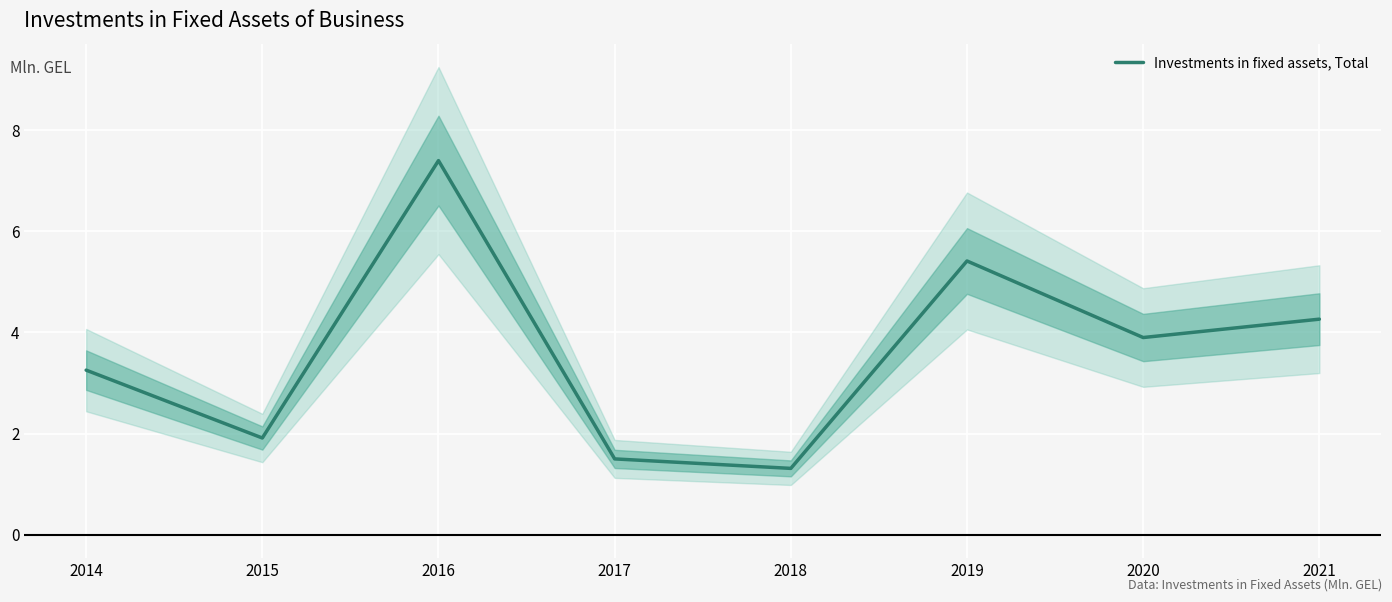

What is the ratio of the value at 2017 to the value at 2016?

0.2